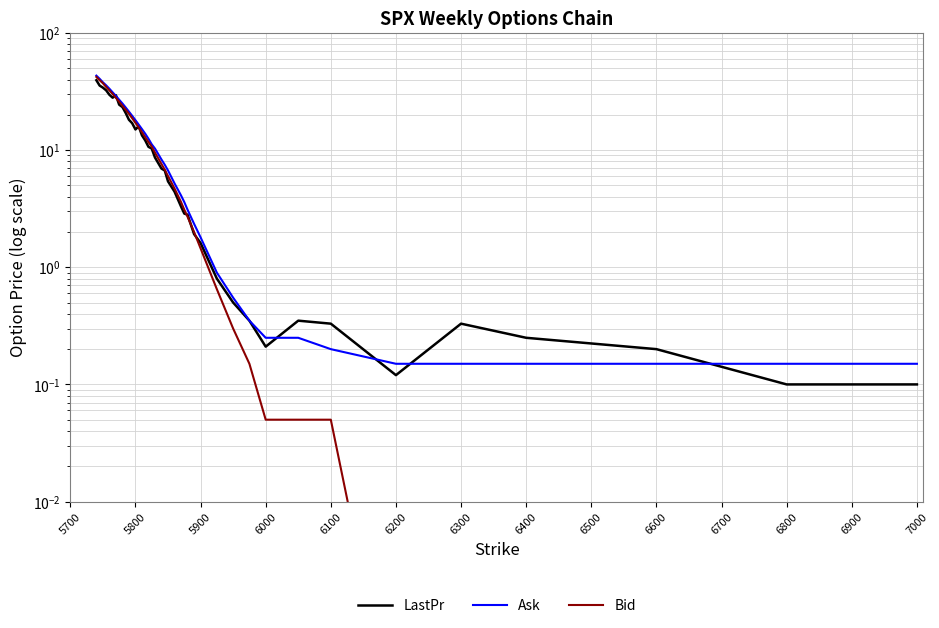

What is the spread (max minus min) of values at 6400?

0.2